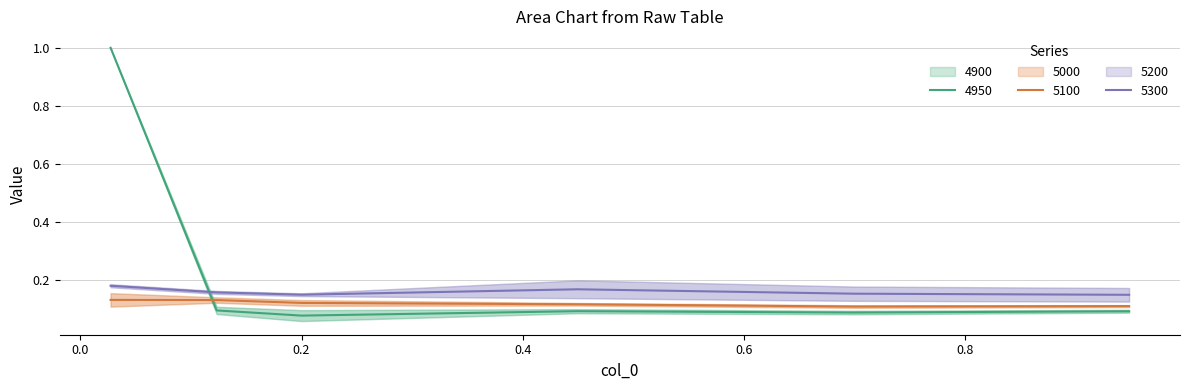

Which series changed the most between 0.0273972602739726 and 0.1232876712328767?

4900